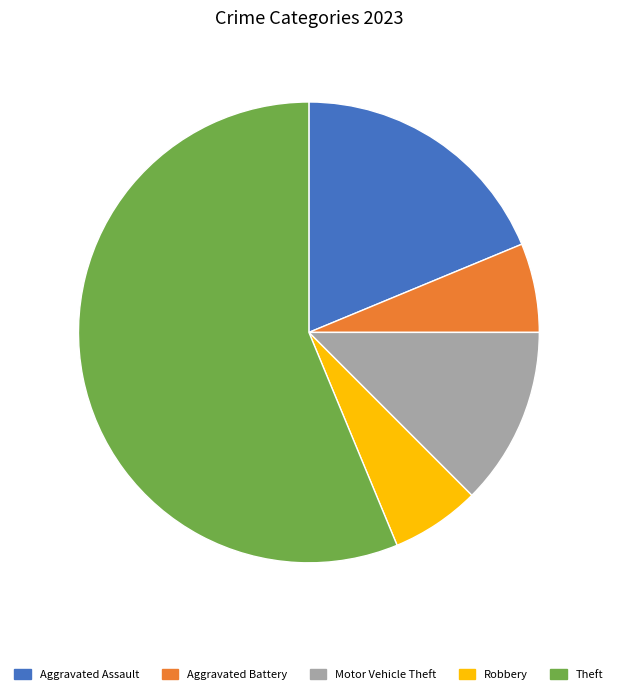

Does Aggravated Battery represent more than half of the total?

No